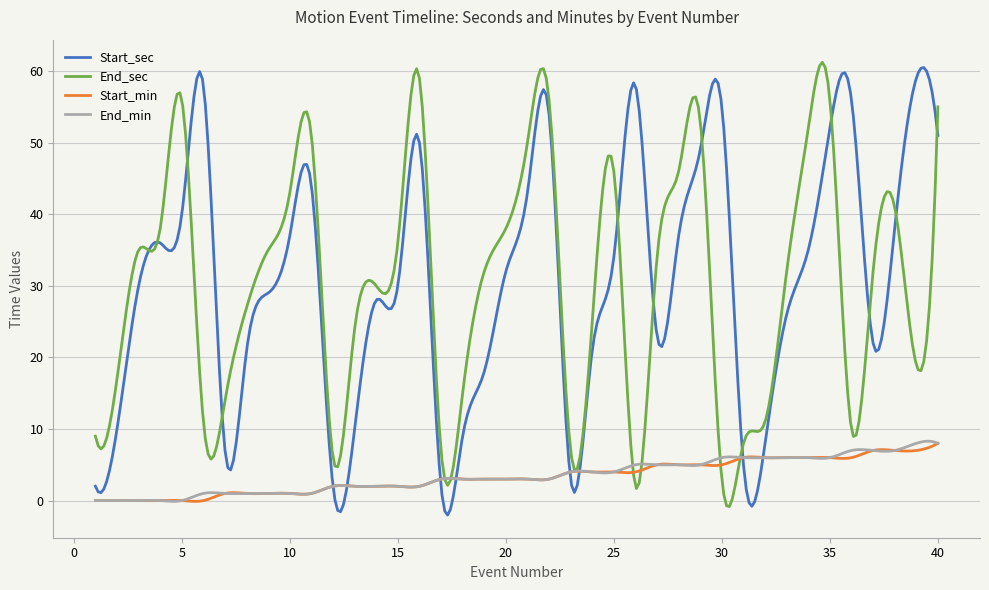

What is the highest value of the Start_sec series?

60.5